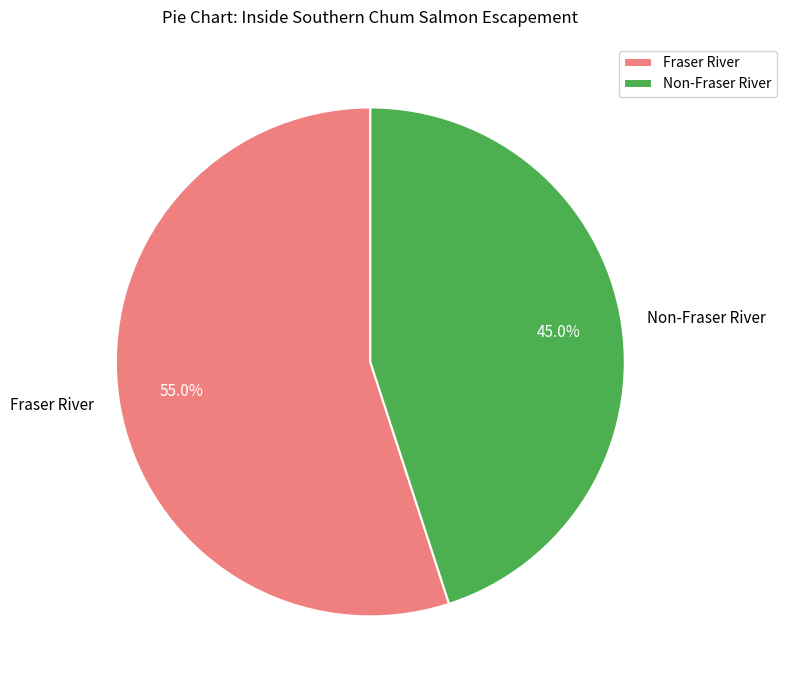

Which category has the smallest portion of the pie?

Non-Fraser River